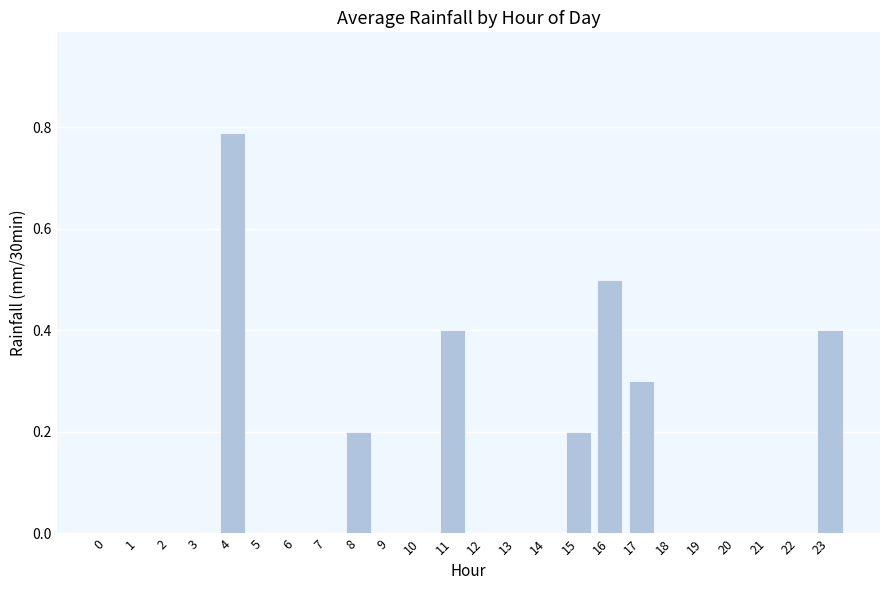

Which category has the highest value across all series?

4